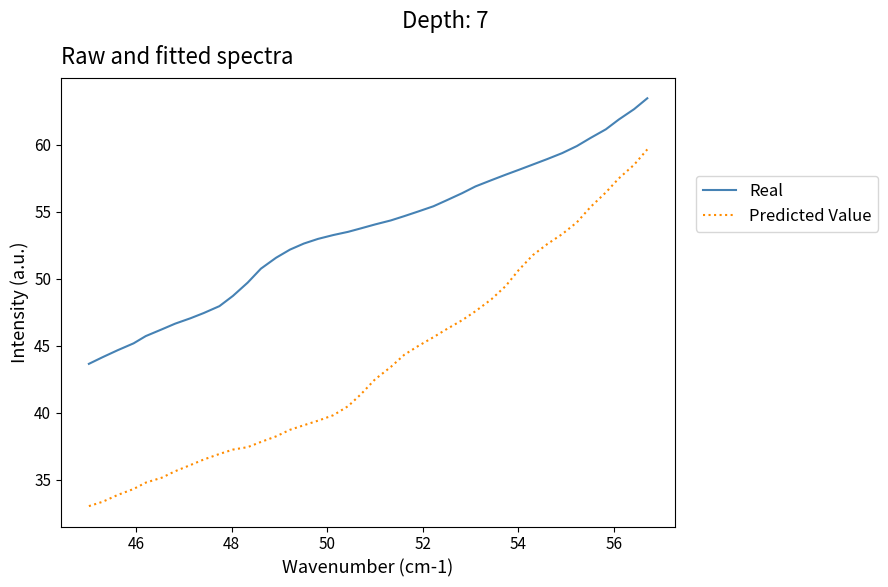

Which series has the largest range (max minus min)?

Predicted Value